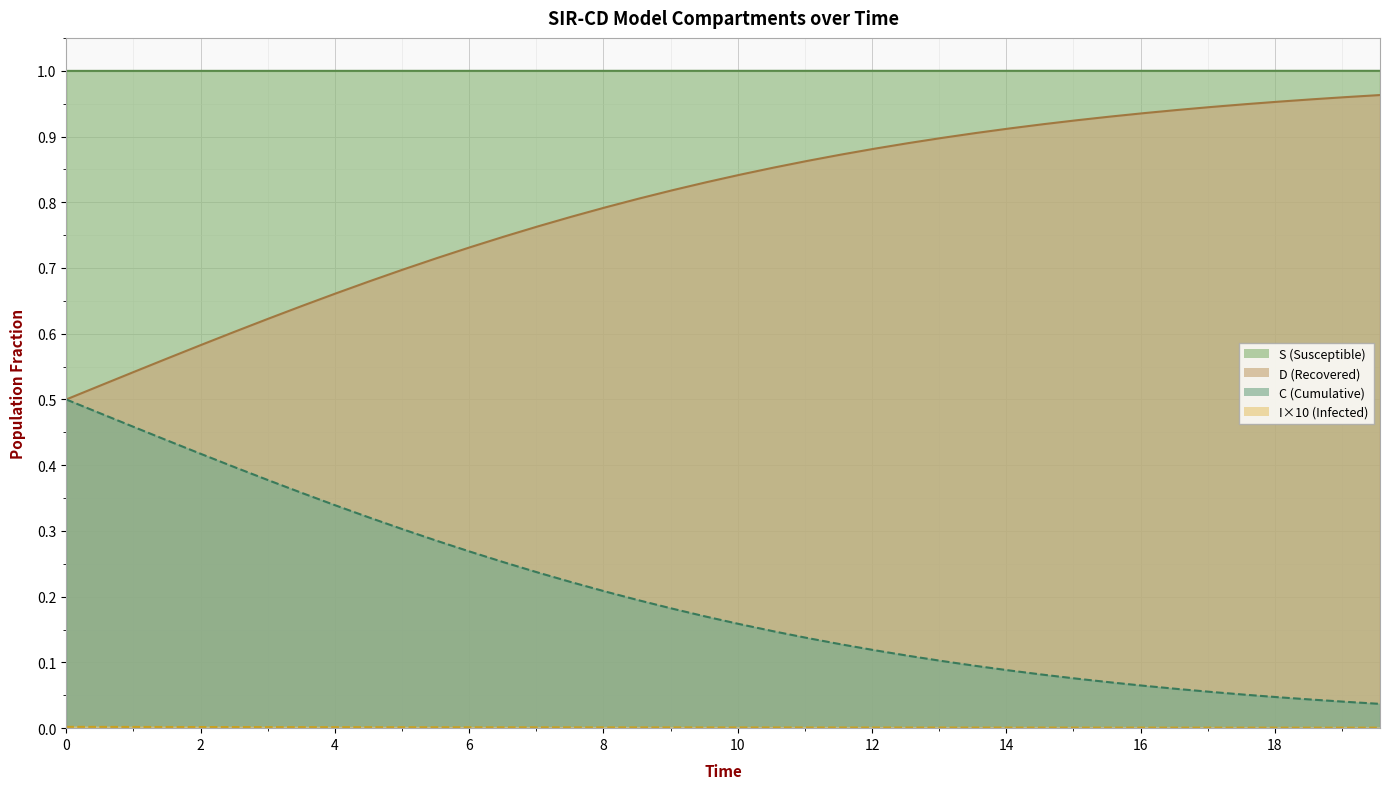

Which series has the largest range (max minus min)?

D